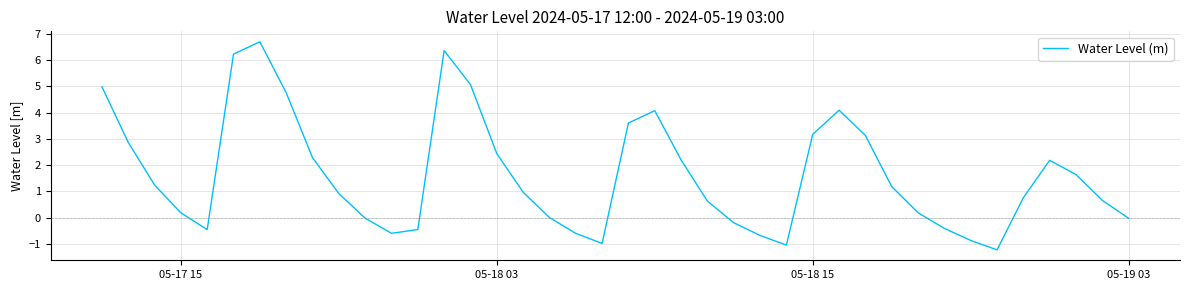

What is the greatest value displayed?

6.7